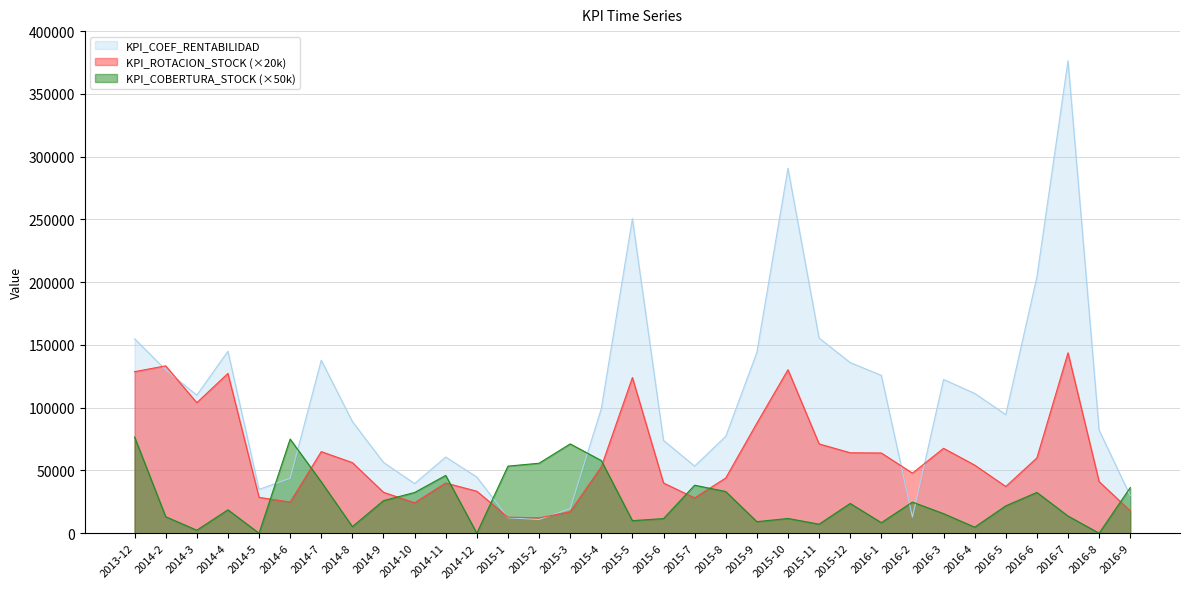

Which category has the highest value across all series?

2016-7